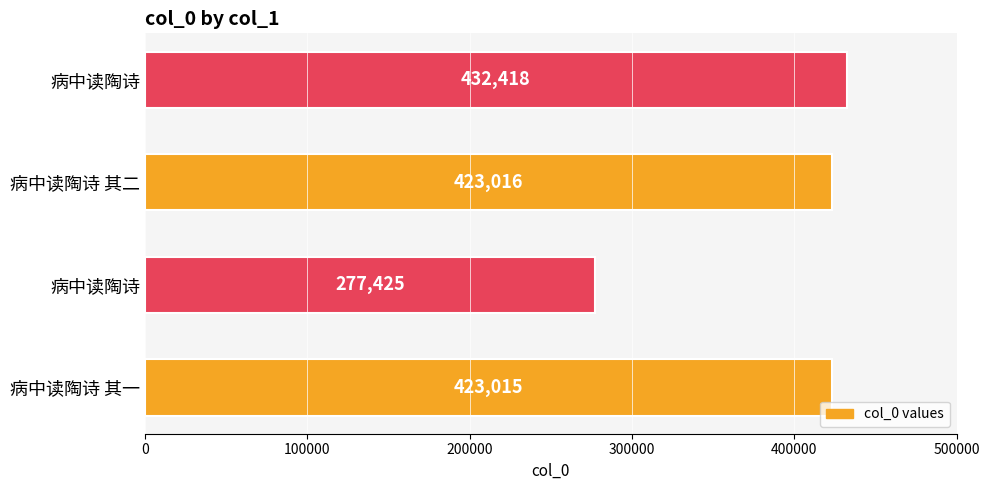

What is the average value?

388968